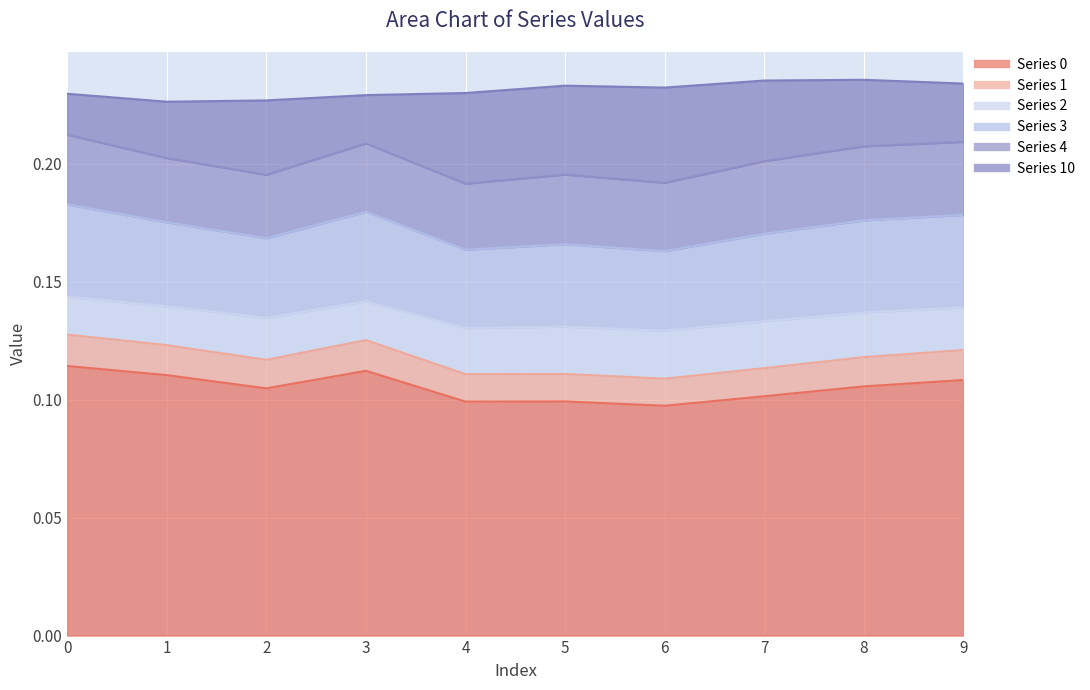

At how many categories does at least one series exceed 0?

10